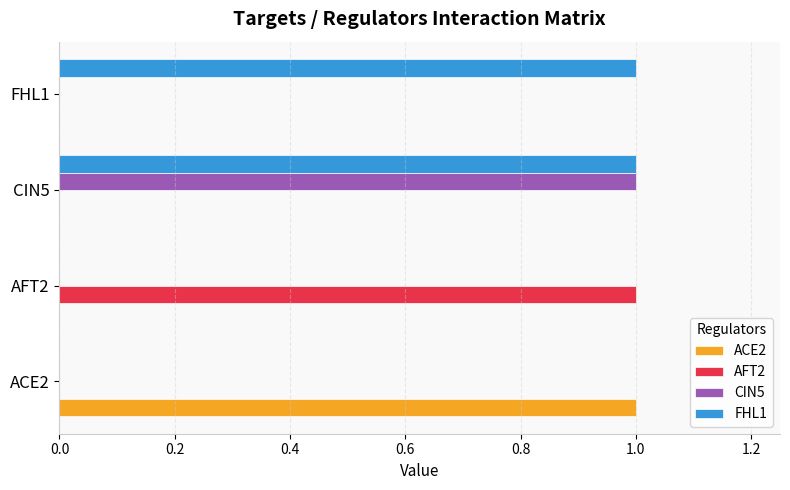

Which series has the largest total across all categories?

FHL1